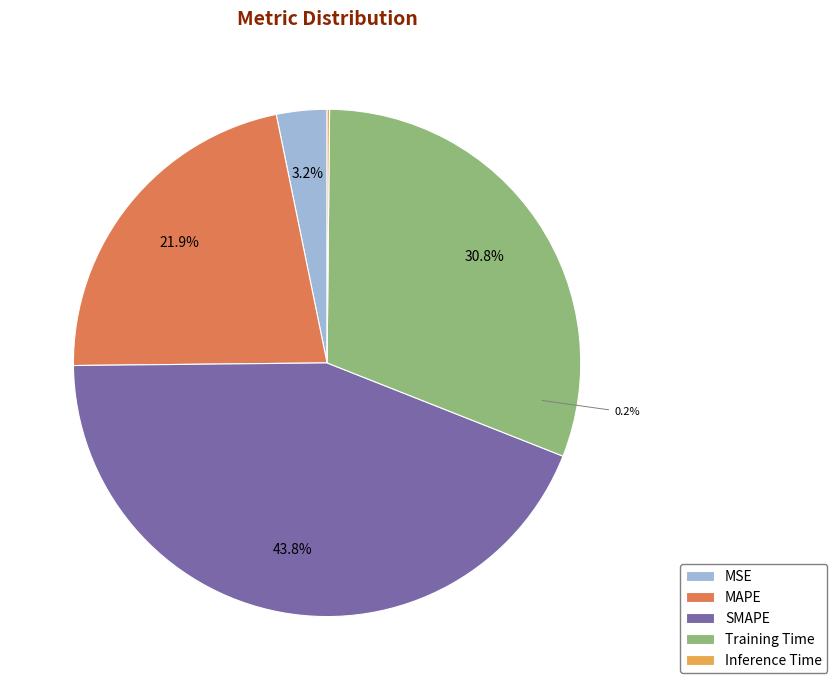

How many slices are in this pie chart?

5